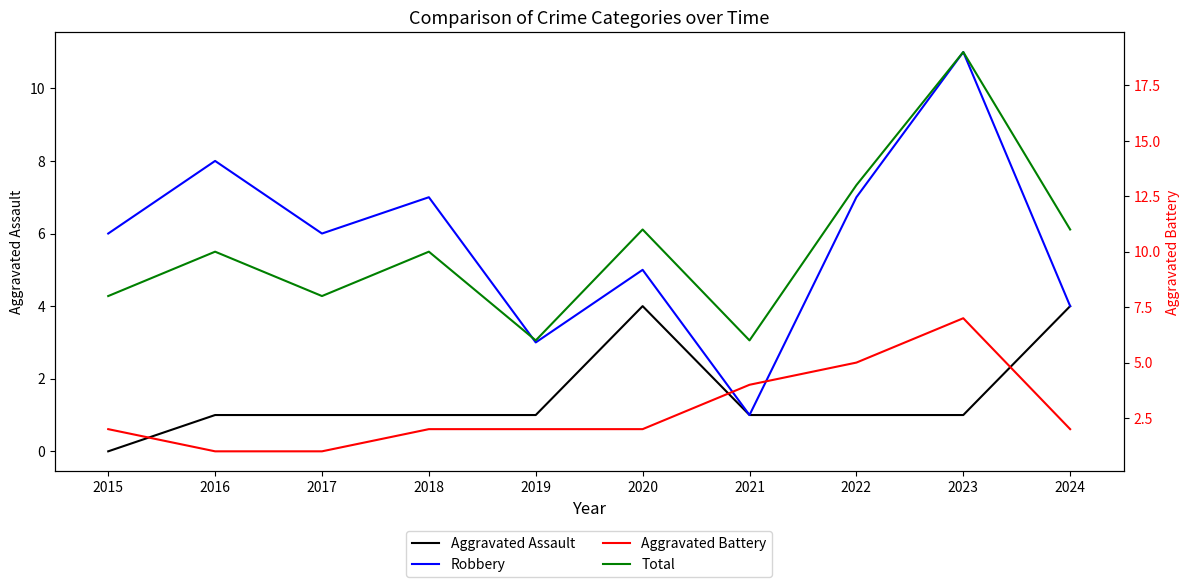

Rank the series at 2017 from highest to lowest value.

Total, Robbery, Aggravated Assault, Aggravated Battery